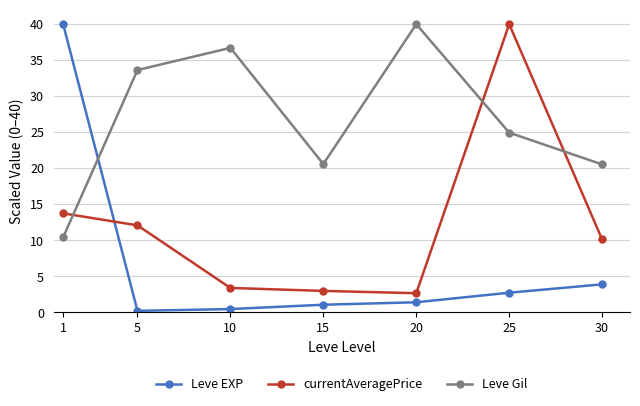

Count the number of categories in the chart.

7